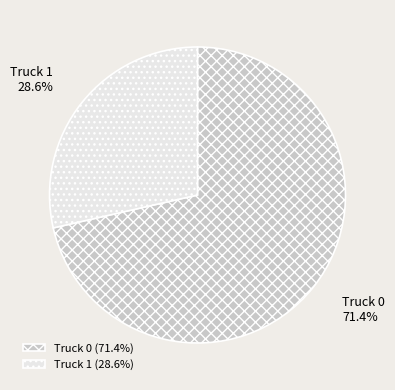

Does Truck 0 represent more than half of the total?

Yes